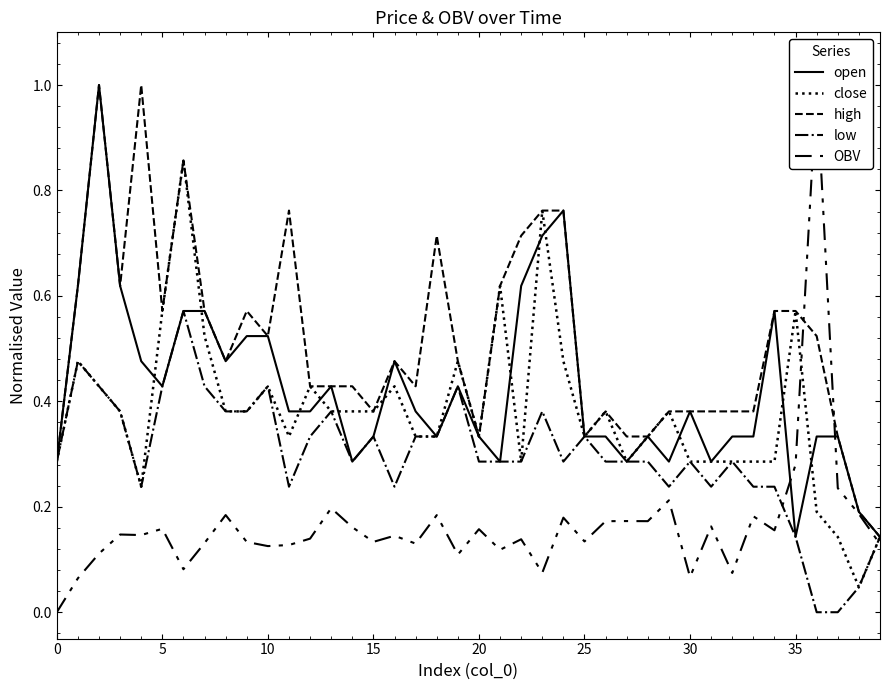

How many lines are shown in the chart?

5